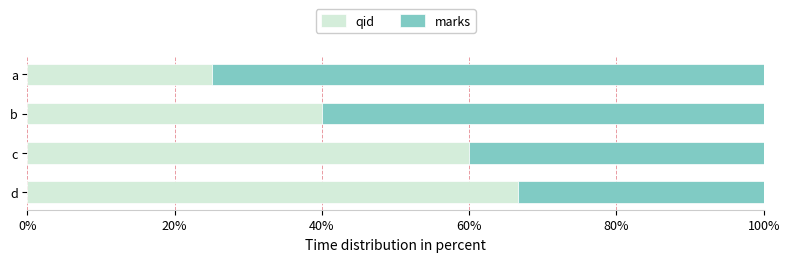

How many data points in qid are less than 60?

2